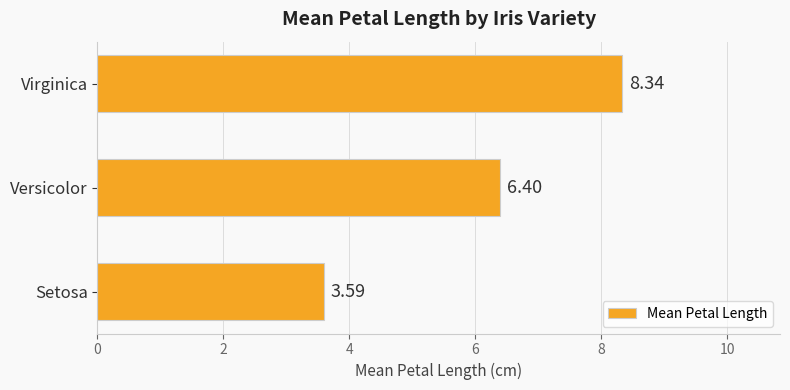

What is the change in value from Versicolor to Virginica?

+1.9